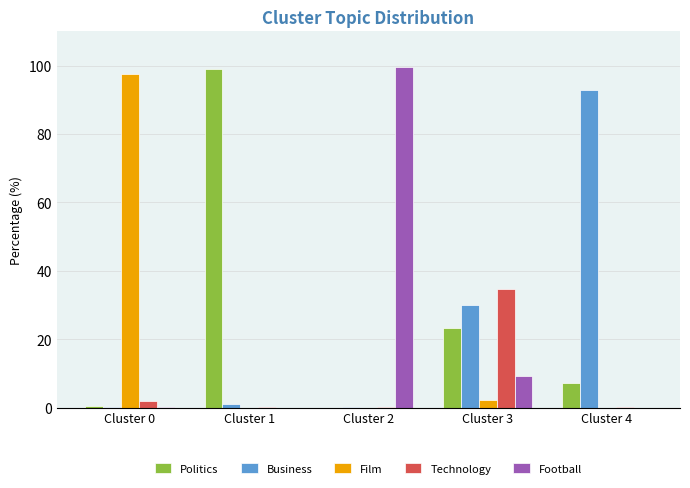

What is the sum of all Politics values?

129.9